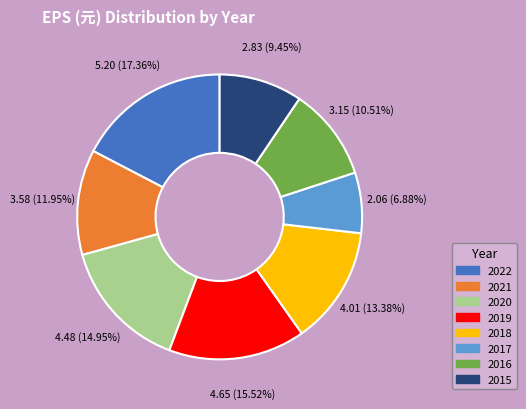

What is the total percentage of 2016 and 2019?

26.0%